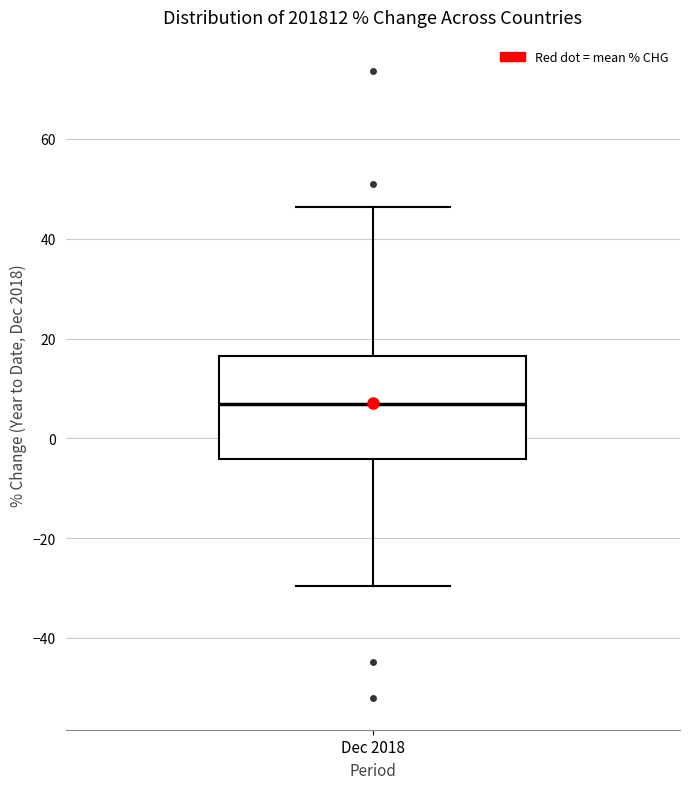

Read this box plot against the y-axis: the position of the median line, the range covered by the box, and the ends of both whiskers. The values are not printed on the chart, so give them approximately, as read against the axis.

median 6, box -4 to 16, whiskers -30 to 46